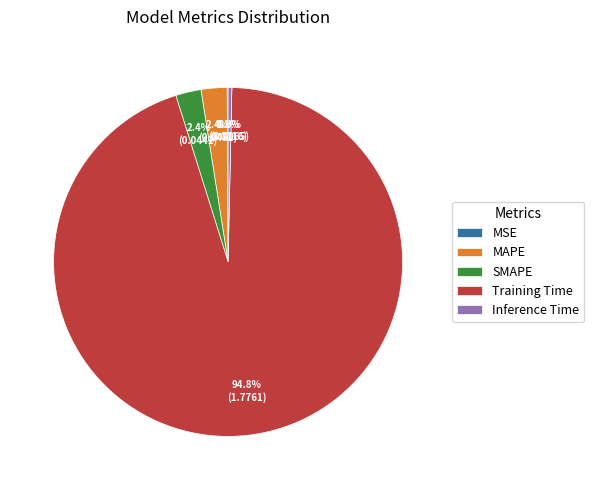

To the nearest percent, what percentage of the pie is SMAPE?

2%